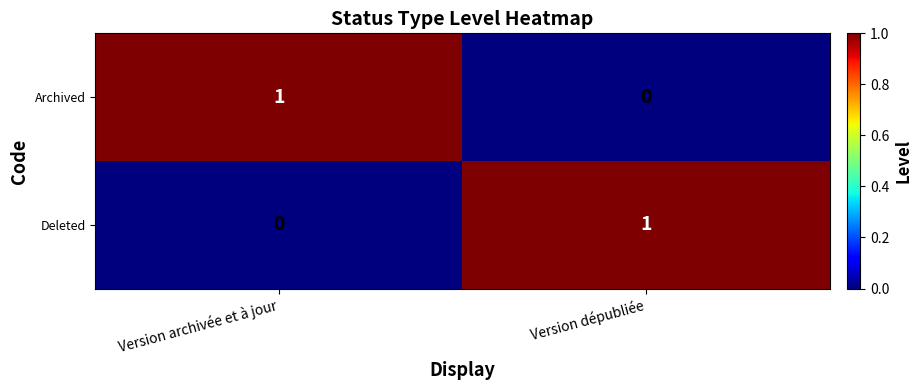

At Version archivée et à jour, list the series in order from largest to smallest.

Archived, Deleted